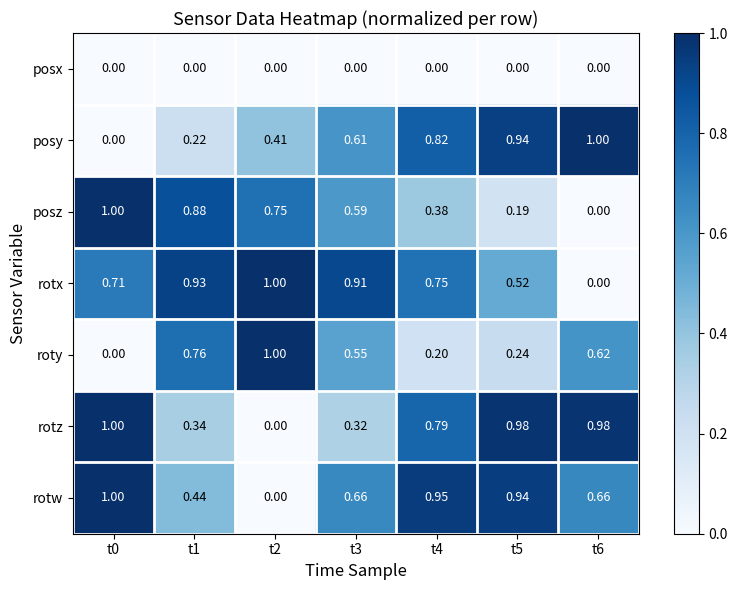

Which series has the largest total across all categories?

rotx